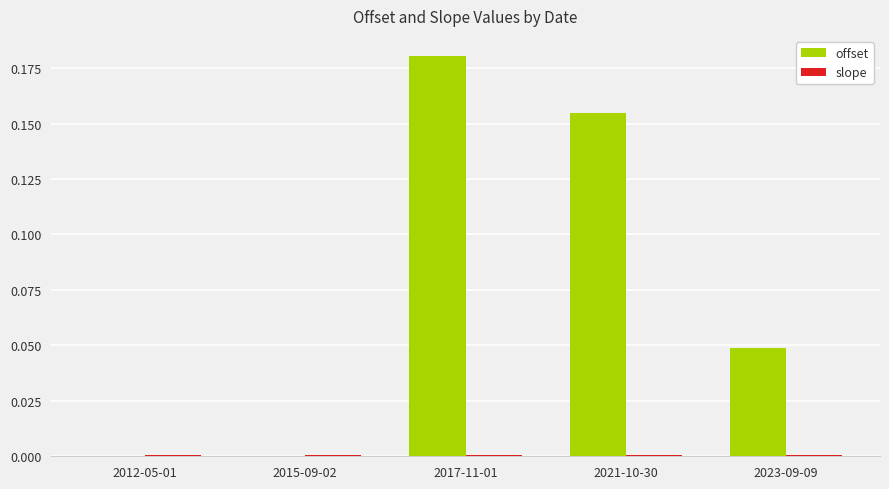

The offset series shows 0.0 at 2023-09-09. True or false?

True